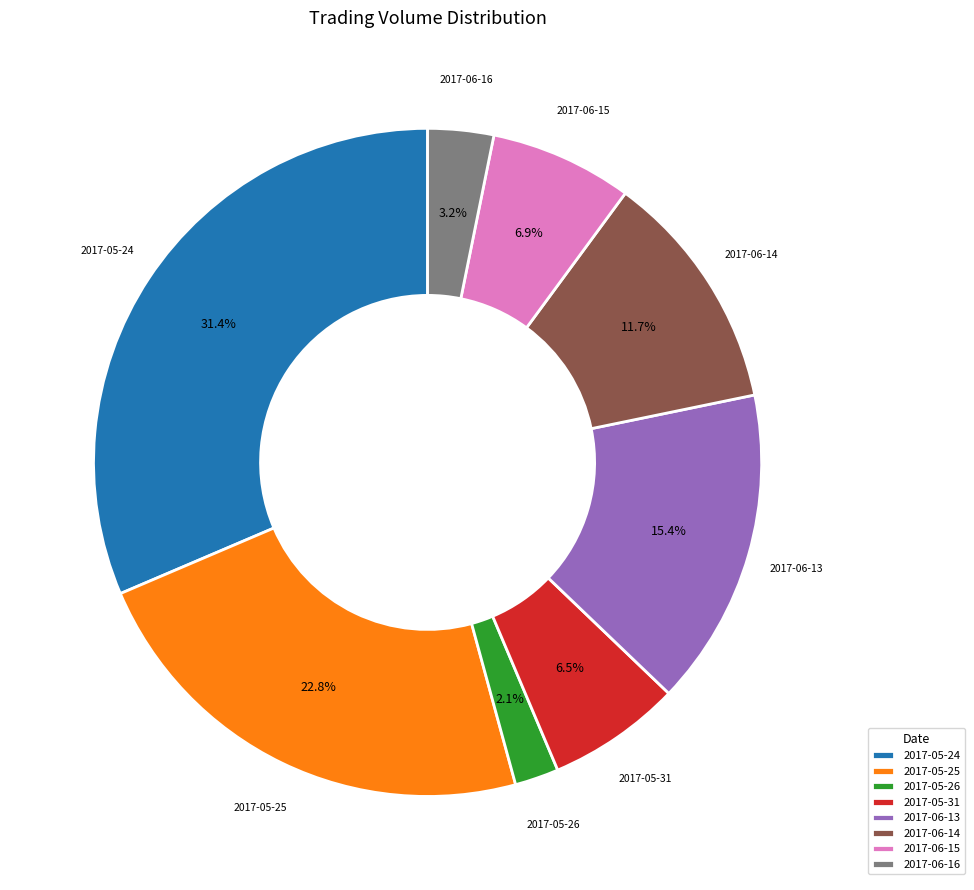

Approximately how many times larger is the value at 2017-06-15 compared to 2017-05-25?

0.3